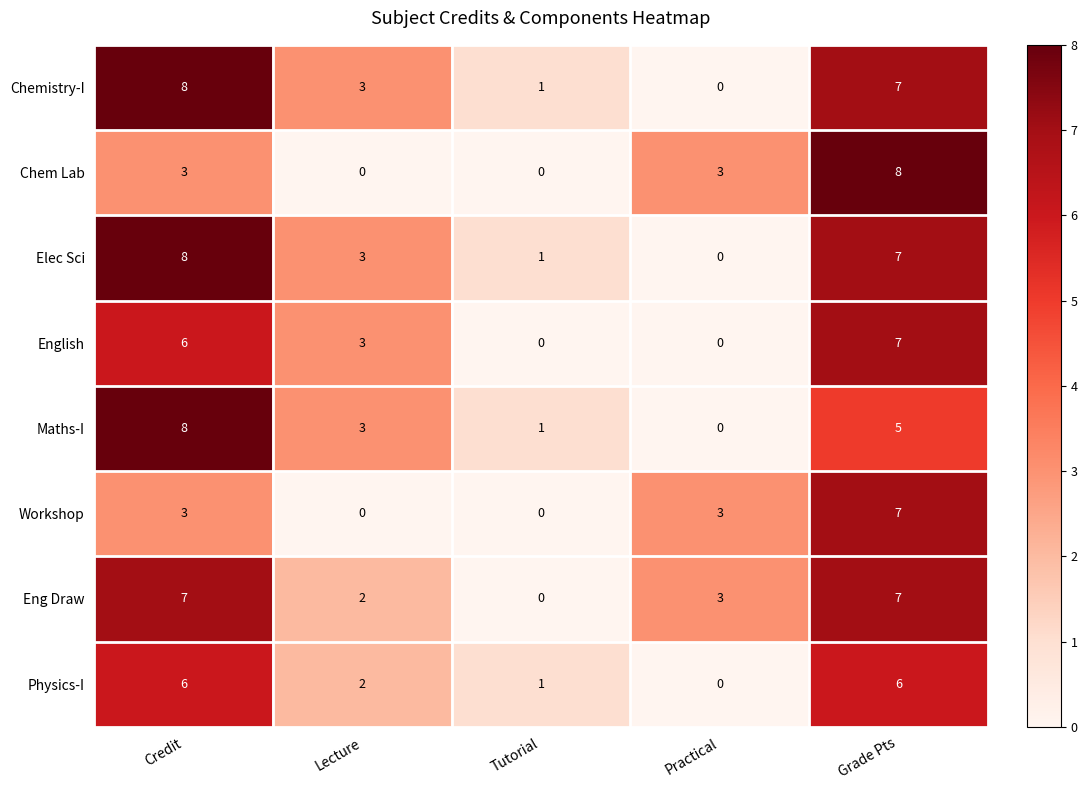

What is the spread (max minus min) of values at Lecture?

3